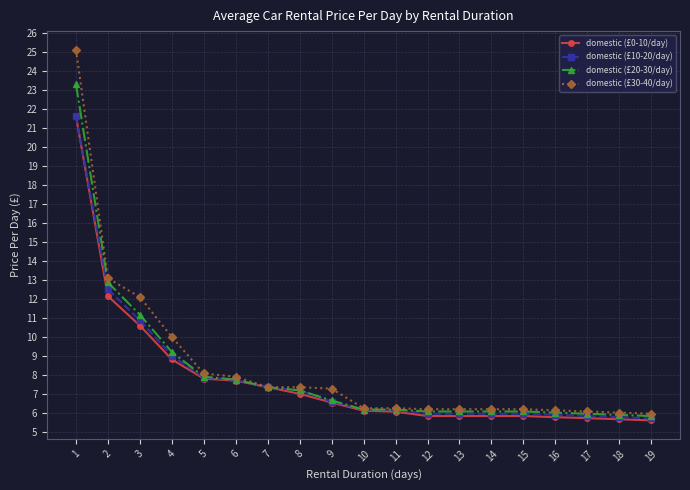

What is the difference between the domestic (£30-40/day) values at 1 and 8?

17.8